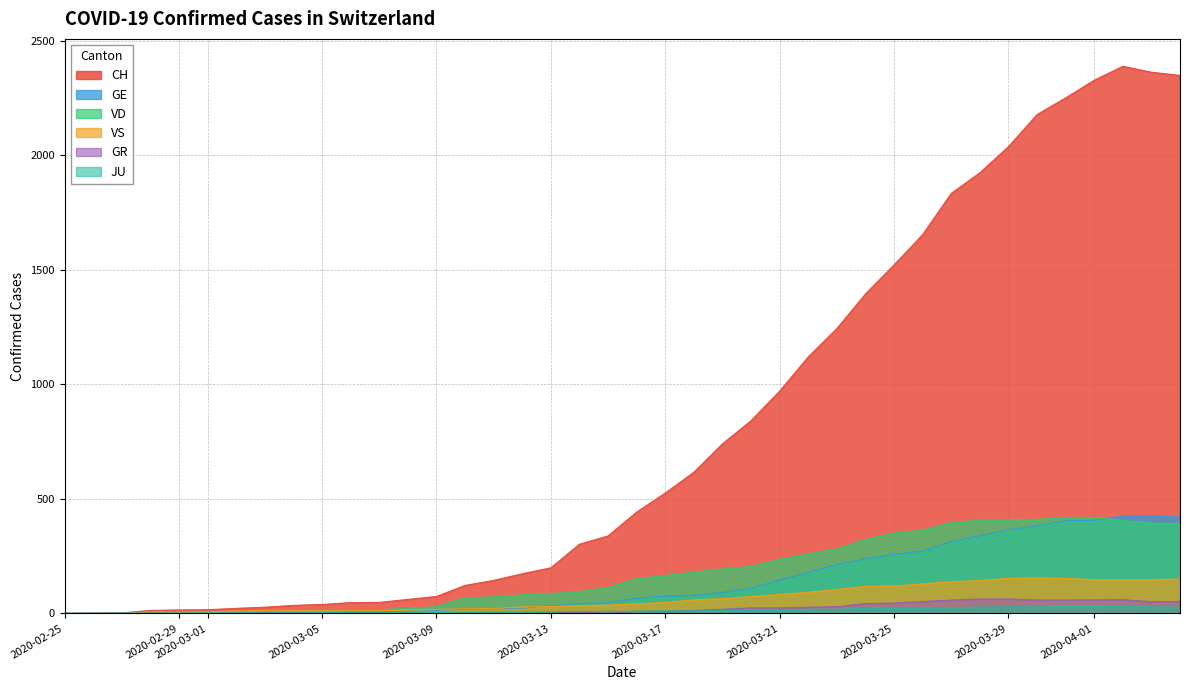

What is the maximum value shown in the chart?

2388